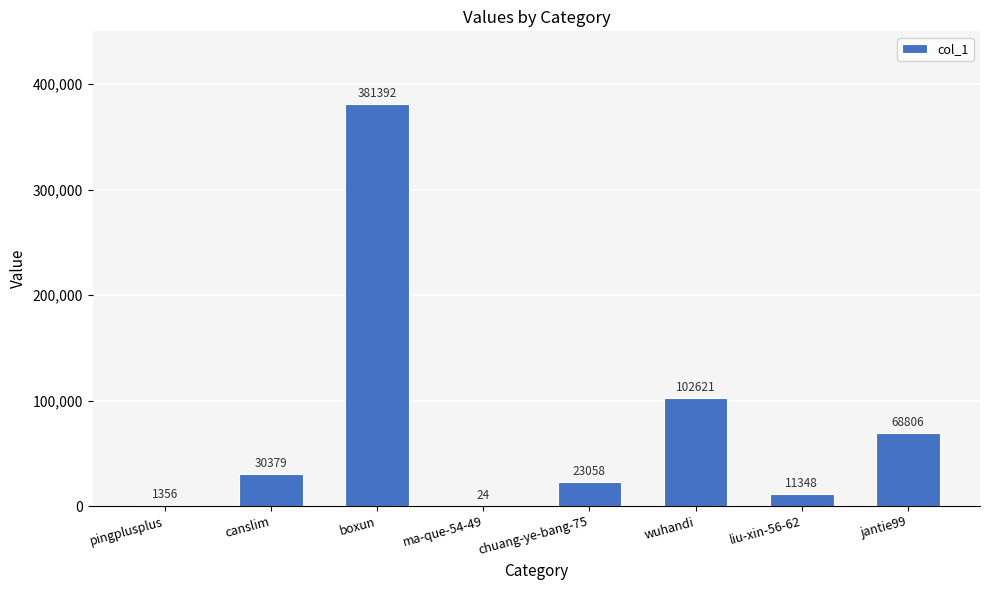

At which label is the value closest to 190708?

wuhandi